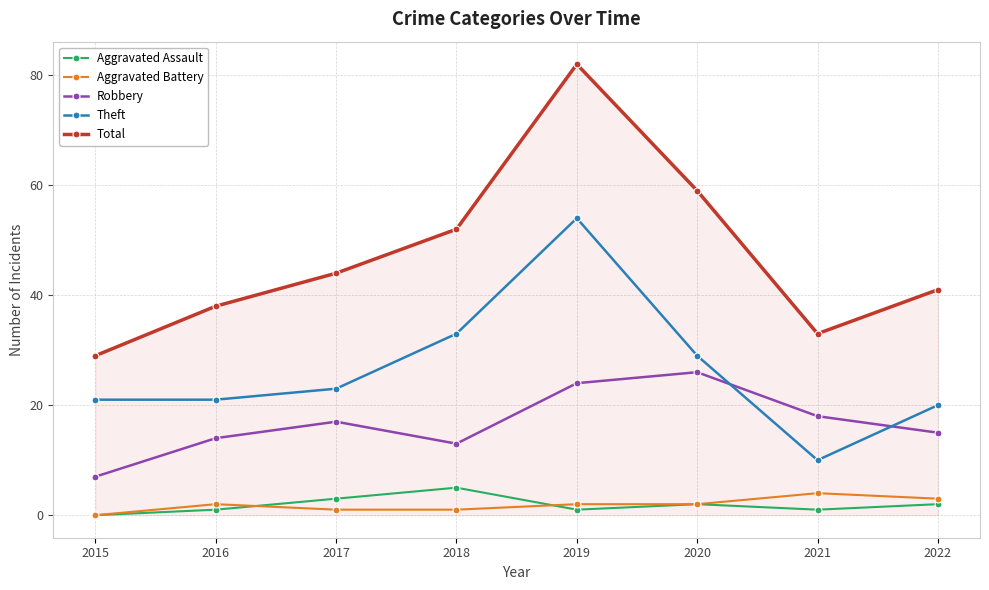

At which category is the sum across all series the highest?

2019